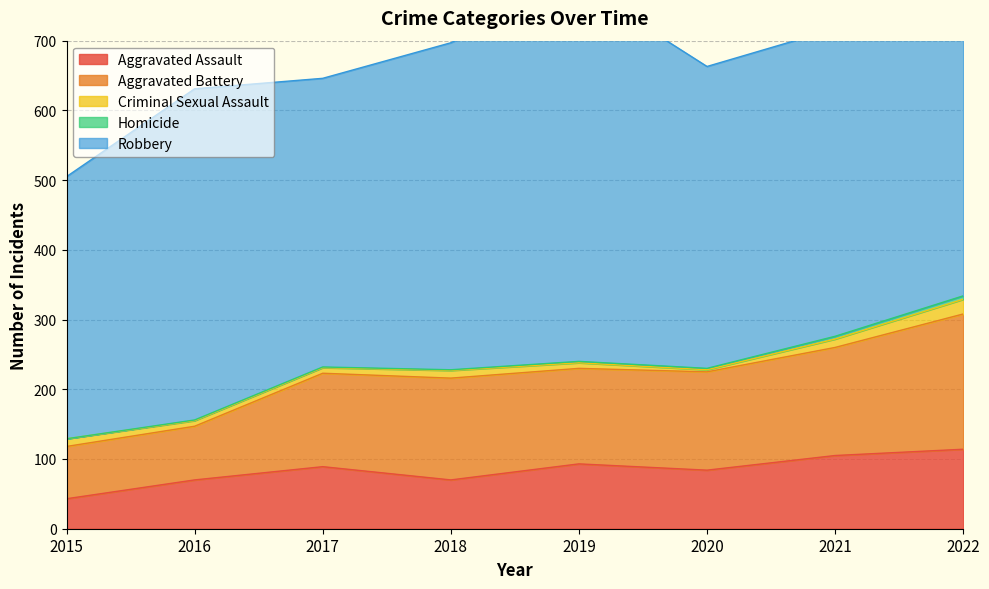

The Homicide series shows 7 at 2021. True or false?

False